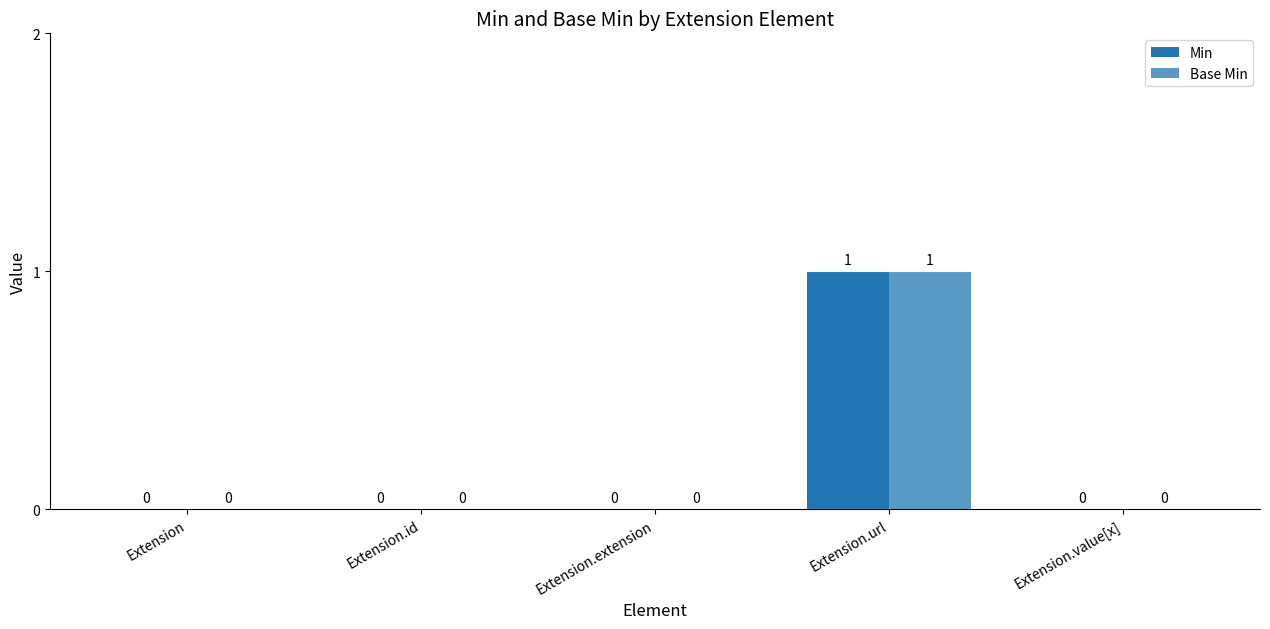

How many groups of bars are there?

5